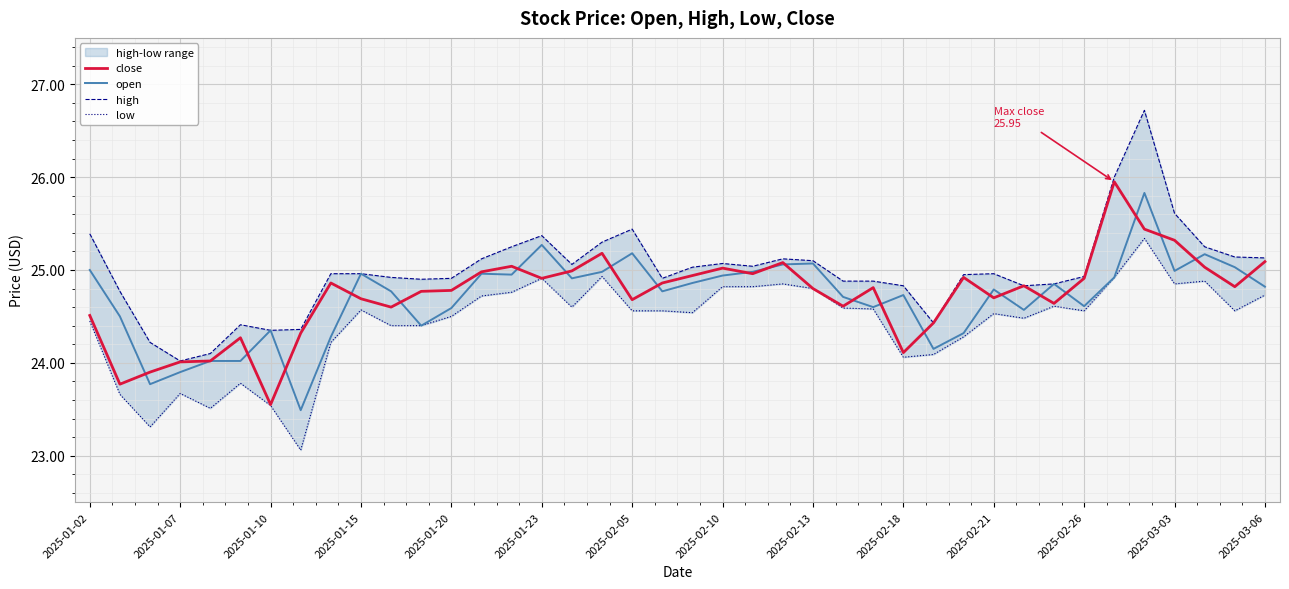

Reading left to right, extract all data points from this chart.

close: 24.5	23.8	23.9	24.0	24.0	24.3	23.6	24.3	24.9	24.7	24.6	24.8	24.8	25.0	25.0	24.9	25.0	25.2	24.7	24.9	24.9	25.0	25.0	25.1	24.8	24.6	24.8	24.1	24.4	24.9	24.7	24.8	24.6	24.9	25.9	25.4	25.3	25.0	24.8	25.1
open: 25.0	24.5	23.8	23.9	24.0	24.0	24.4	23.5	24.3	25.0	24.8	24.4	24.6	25.0	24.9	25.3	24.9	25.0	25.2	24.8	24.9	24.9	25.0	25.1	25.1	24.7	24.6	24.7	24.1	24.3	24.8	24.6	24.9	24.6	24.9	25.8	25.0	25.2	25.0	24.8
high: 25.4	24.8	24.2	24.0	24.1	24.4	24.4	24.4	25.0	25.0	24.9	24.9	24.9	25.1	25.2	25.4	25.1	25.3	25.4	24.9	25.0	25.1	25.0	25.1	25.1	24.9	24.9	24.8	24.4	24.9	25.0	24.8	24.9	24.9	26.0	26.7	25.6	25.2	25.1	25.1
low: 24.4	23.7	23.3	23.7	23.5	23.8	23.5	23.1	24.2	24.6	24.4	24.4	24.5	24.7	24.8	24.9	24.6	24.9	24.6	24.6	24.5	24.8	24.8	24.9	24.8	24.6	24.6	24.1	24.1	24.3	24.5	24.5	24.6	24.6	24.9	25.3	24.9	24.9	24.6	24.7